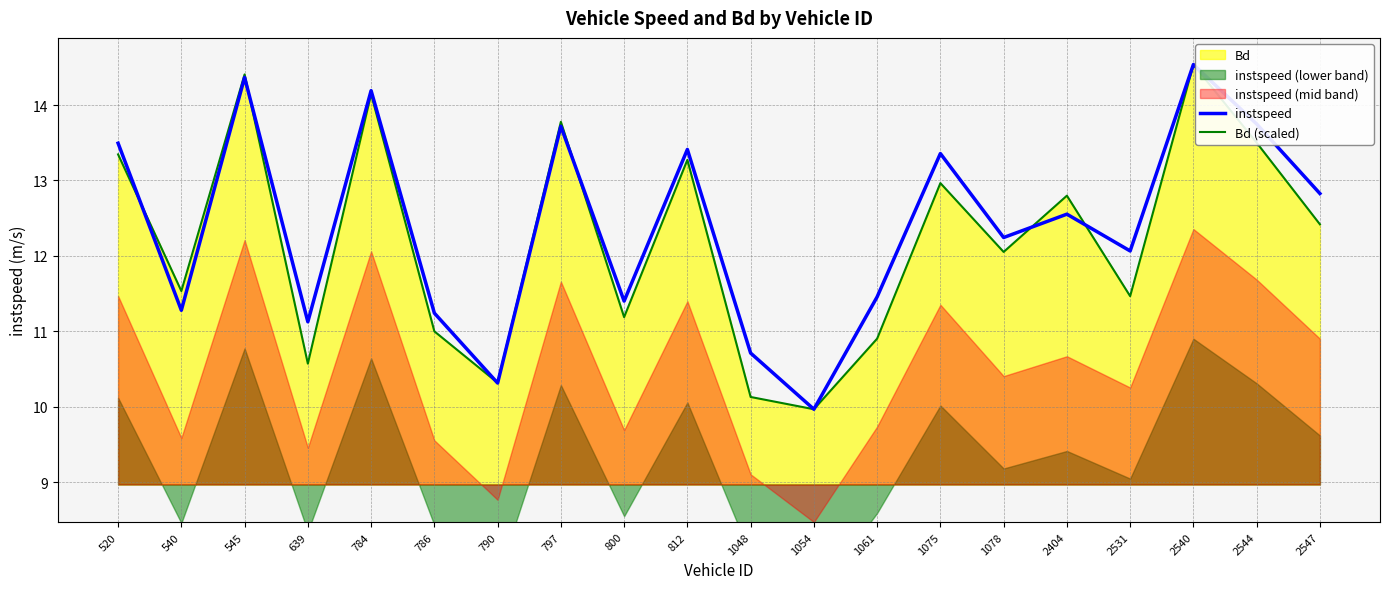

Which series has the largest total across all categories?

instspeed